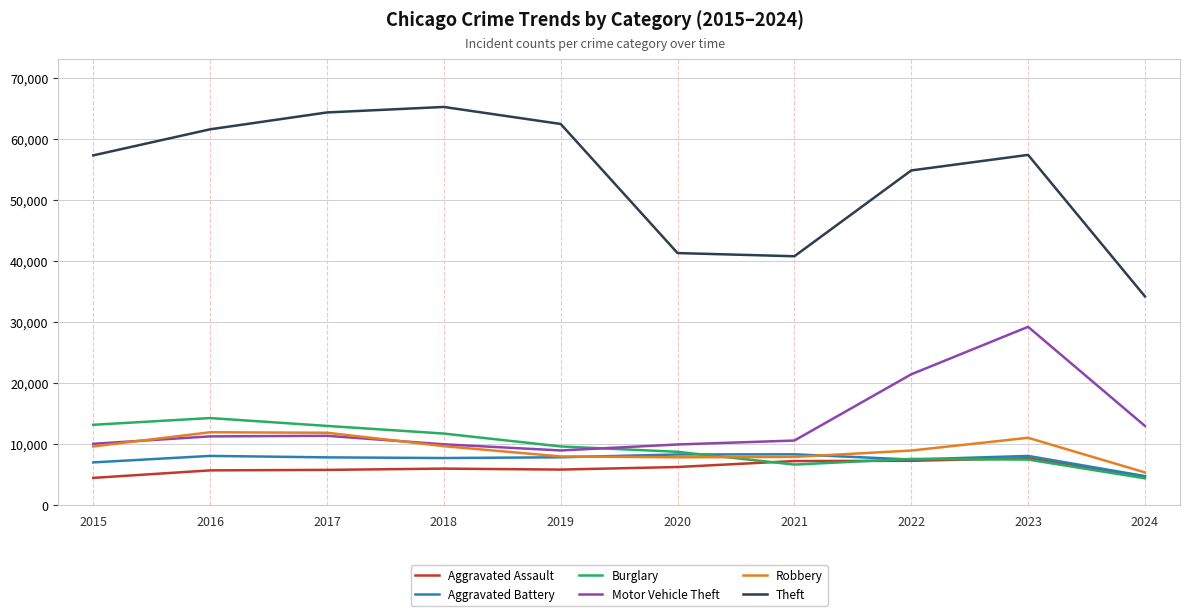

Rank the series by their maximum value, from highest to lowest.

Theft, Motor Vehicle Theft, Burglary, Robbery, Aggravated Battery, Aggravated Assault